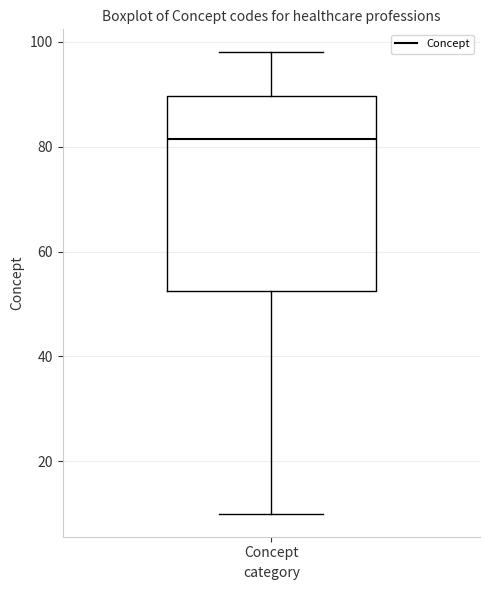

Read this box plot against the y-axis: the position of the median line, the range covered by the box, and the ends of both whiskers. The values are not printed on the chart, so give them approximately, as read against the axis.

median 82, box 52 to 90, whiskers 10 to 98